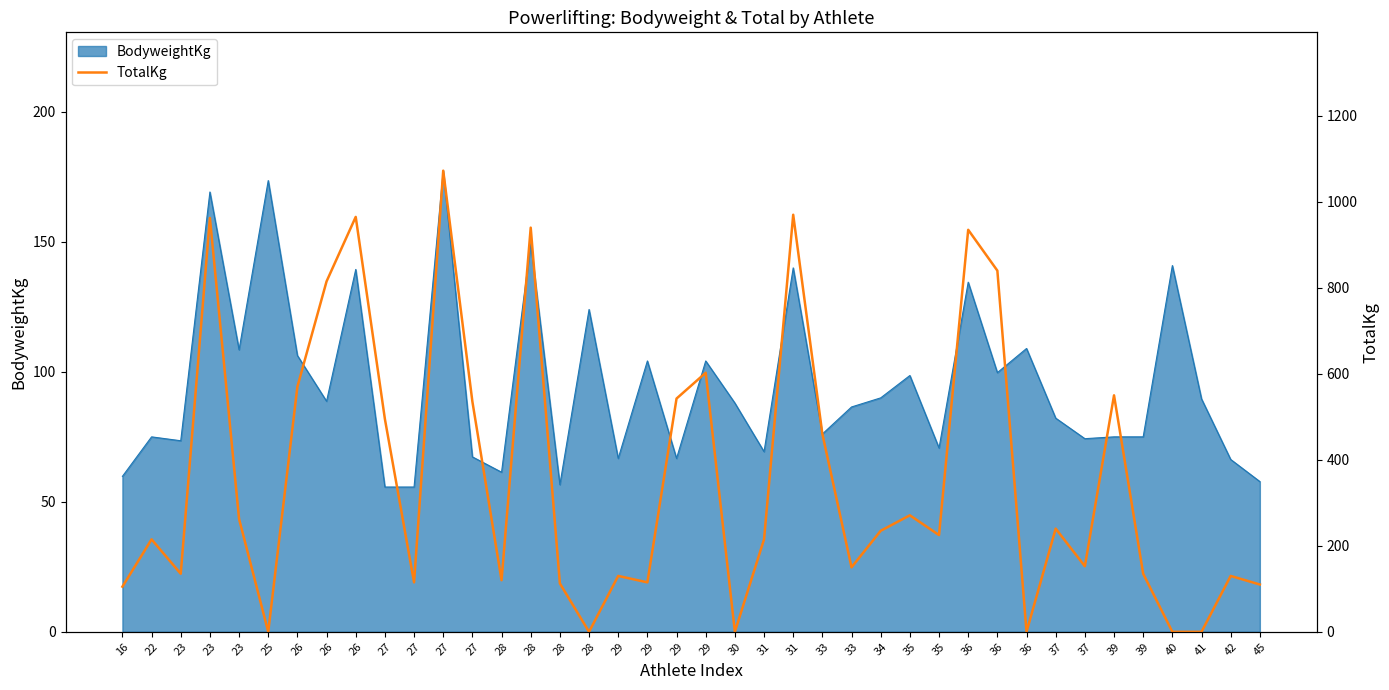

Read the value at 35.

225.0